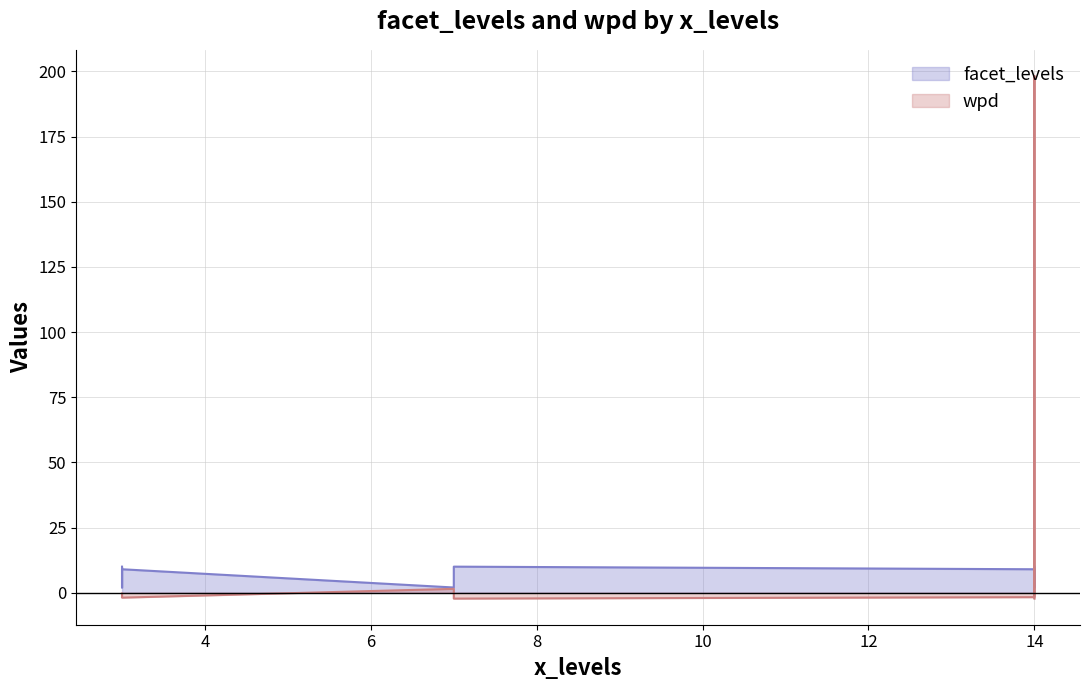

Count the number of categories in the chart.

9